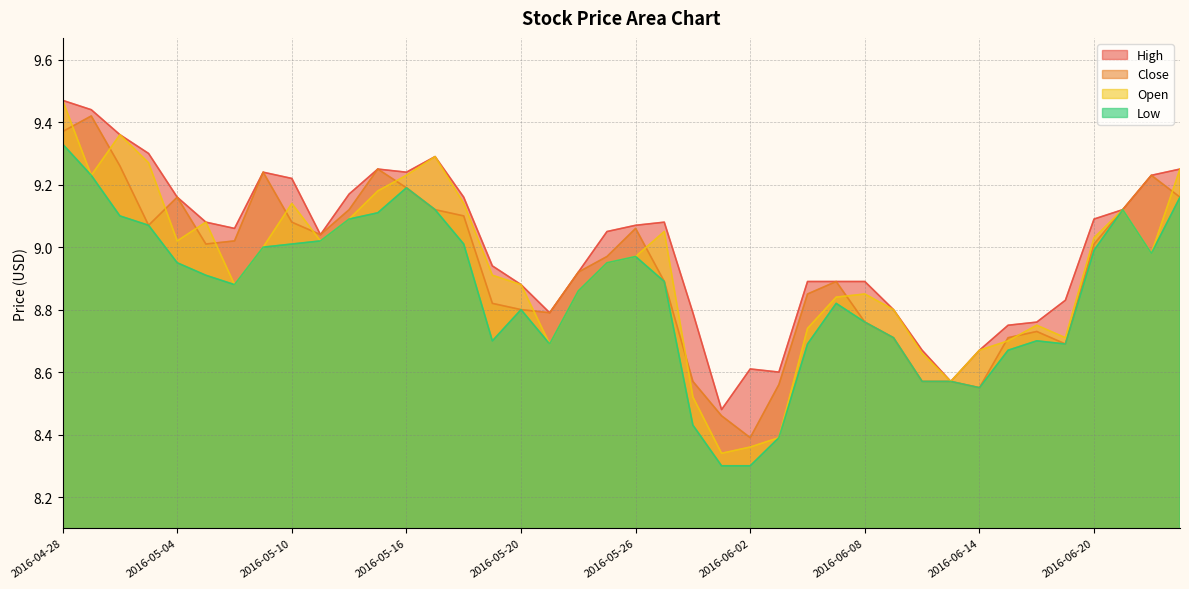

List the series in order of their peak value, highest first.

High, Open, Close, Low